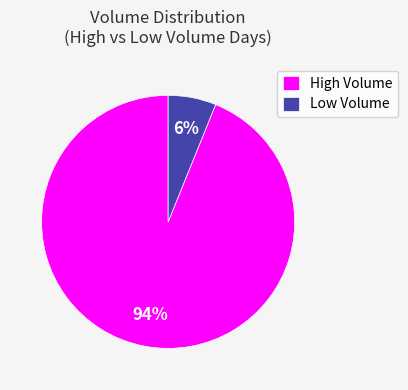

Between High Volume and Low Volume, which is larger?

High Volume